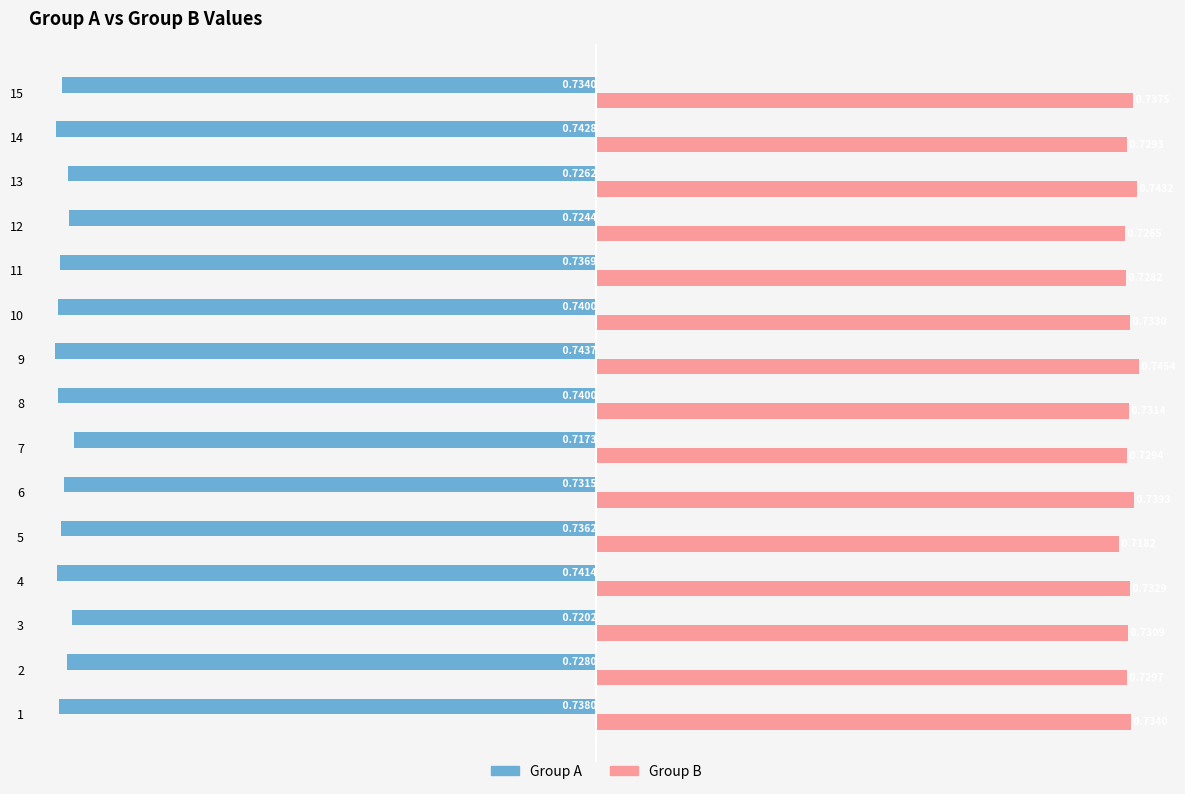

Rank the series by their maximum value, from lowest to highest.

Group A, Group B